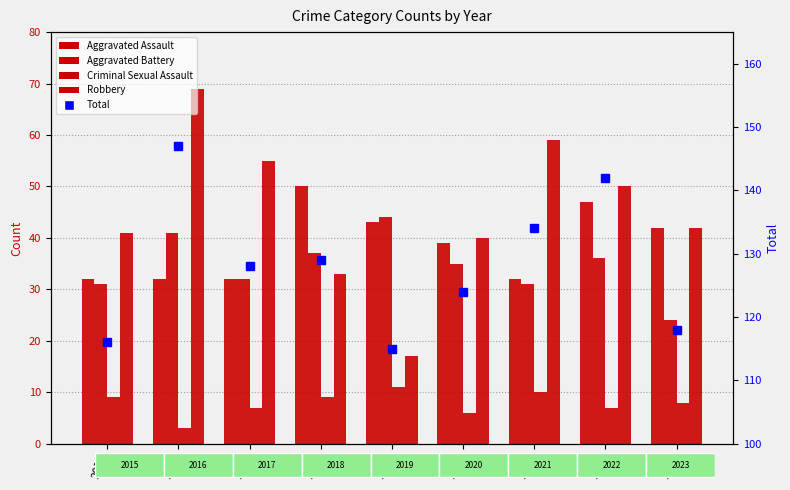

Rank the series at 2021 from lowest to highest value.

Criminal Sexual Assault, Aggravated Battery, Aggravated Assault, Robbery, Total